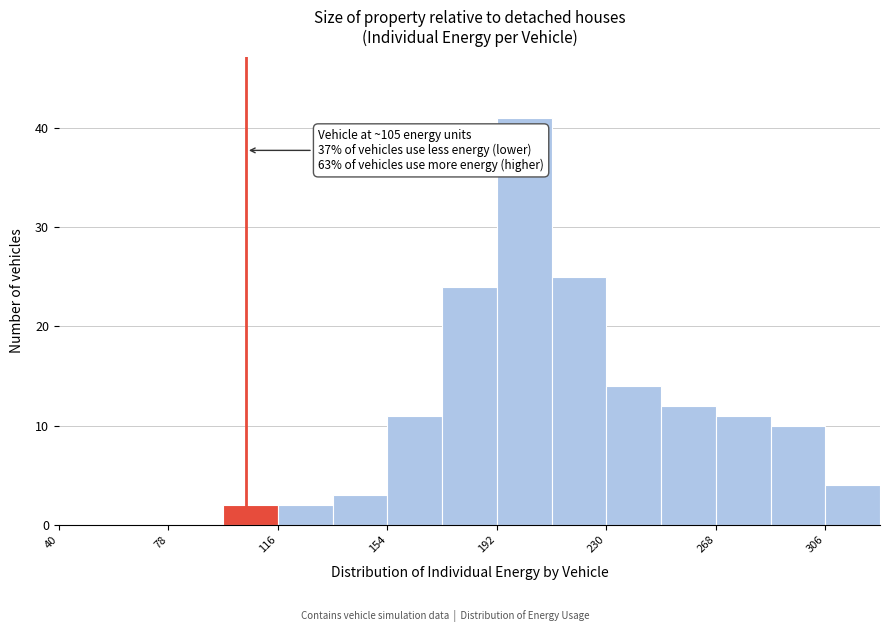

Read against the x-axis, roughly where is the centre of the tallest bar?

200